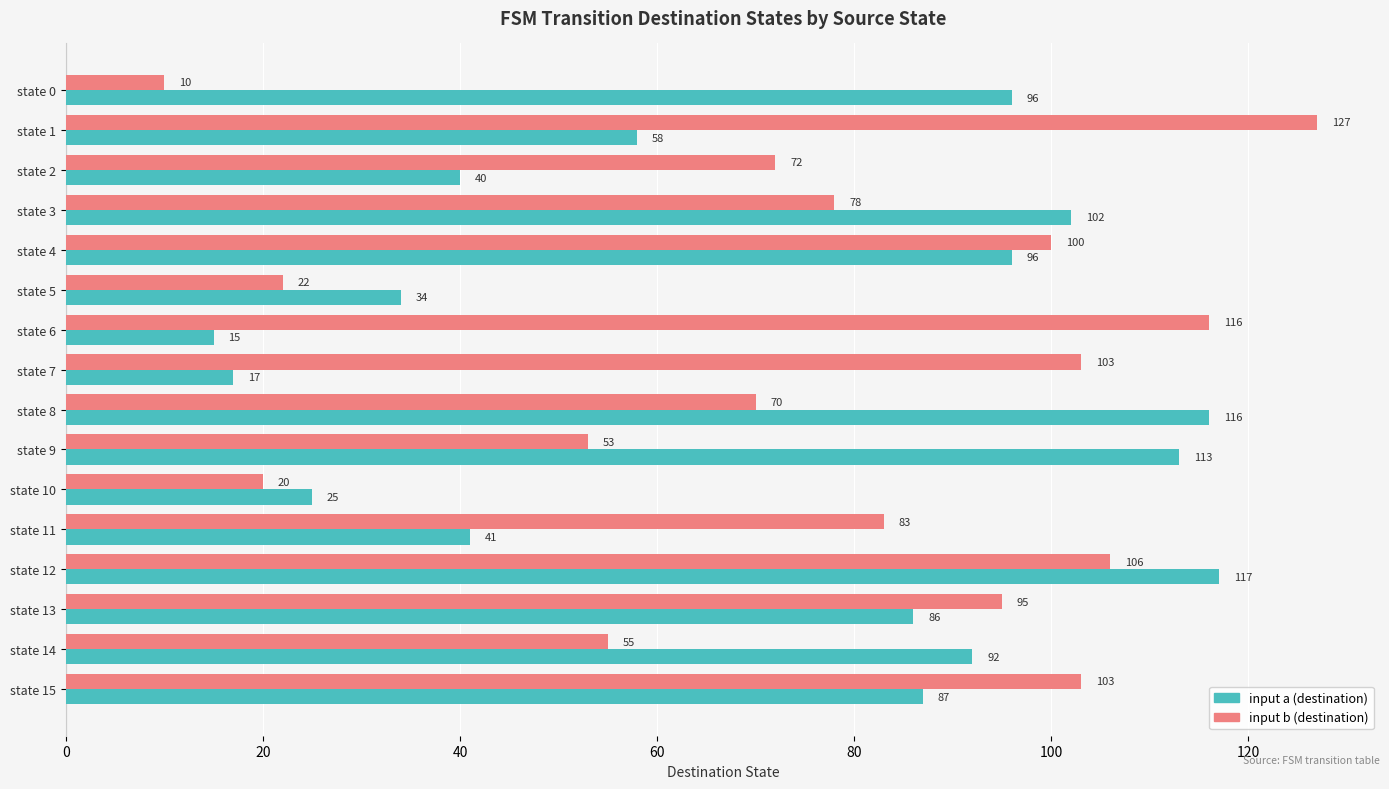

Which series has the largest range (max minus min)?

input b (destination)